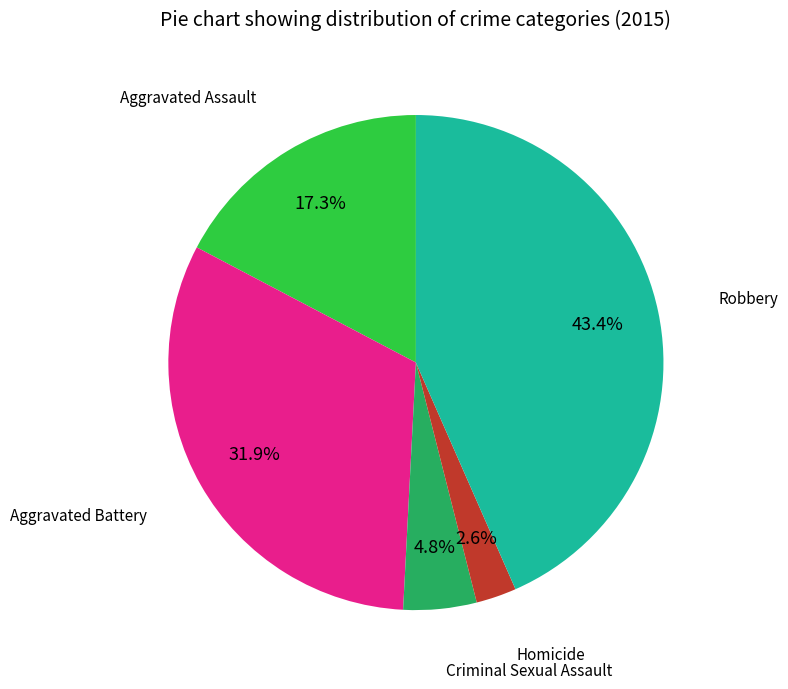

Does any single category account for the majority?

No